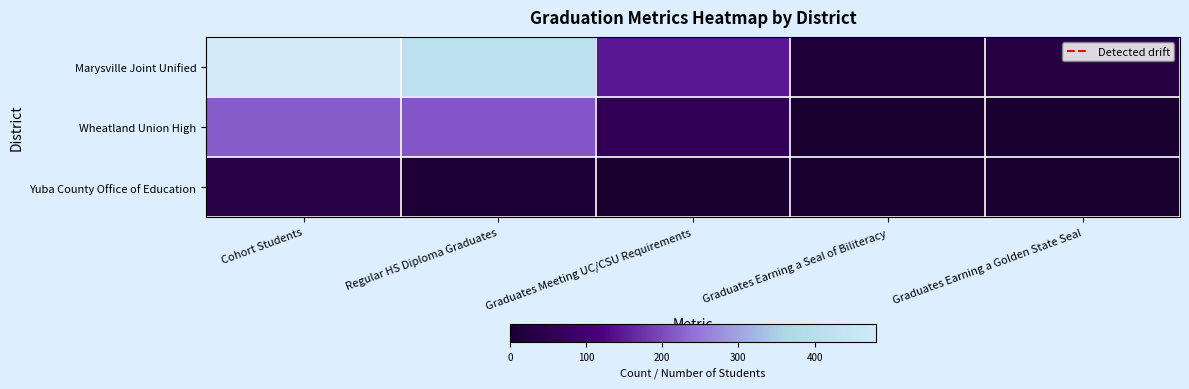

Reading left to right, extract all data points from this chart.

Marysville Joint Unified: Cohort Students=481	Regular HS Diploma Graduates=414	Graduates Meeting UC/CSU Requirements=145	Graduates Earning a Seal of Biliteracy=14	Graduates Earning a Golden State Seal=30
Wheatland Union High: Cohort Students=219	Regular HS Diploma Graduates=214	Graduates Meeting UC/CSU Requirements=57	Graduates Earning a Seal of Biliteracy=0	Graduates Earning a Golden State Seal=0
Yuba County Office of Education: Cohort Students=32	Regular HS Diploma Graduates=12	Graduates Meeting UC/CSU Requirements=0	Graduates Earning a Seal of Biliteracy=0	Graduates Earning a Golden State Seal=0